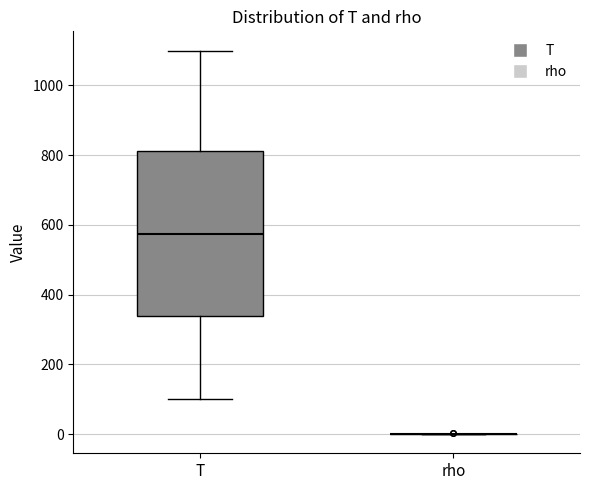

Reading left to right, read every box against the y-axis: the position of its median line, the range the box covers, and the ends of its whiskers. The values are not printed on the chart, so give them approximately, as read against the axis.

T: median 580, box 340 to 820, whiskers 100 to 1100
rho: box collapsed to a line at 0, whiskers 0 to 0